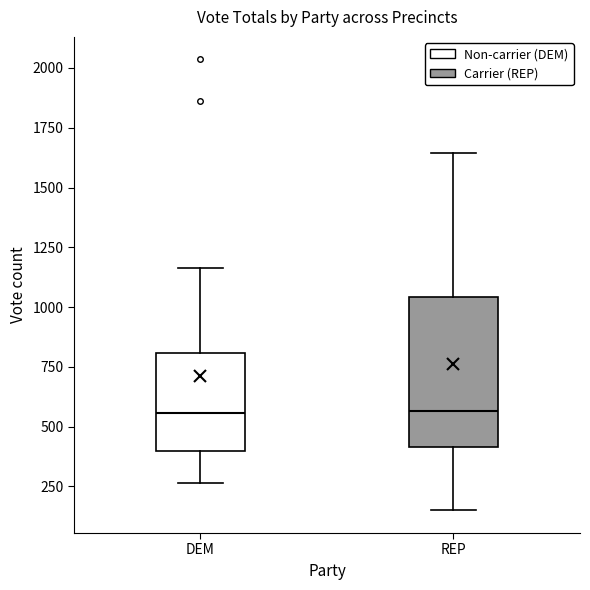

Comparing the boxes themselves (not the whiskers), which one is the tallest?

REP